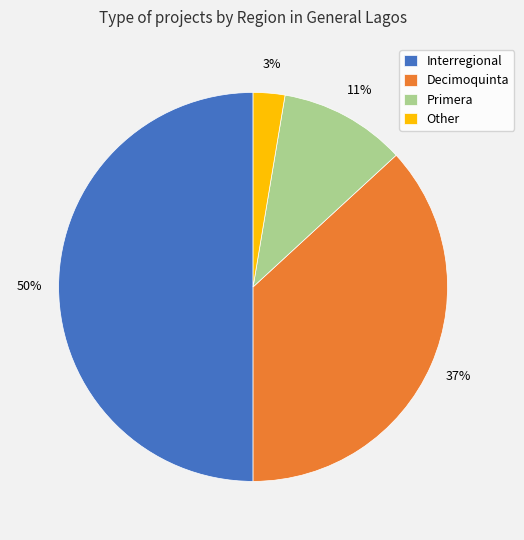

Is the sum of Decimoquinta and Interregional greater than half?

Yes